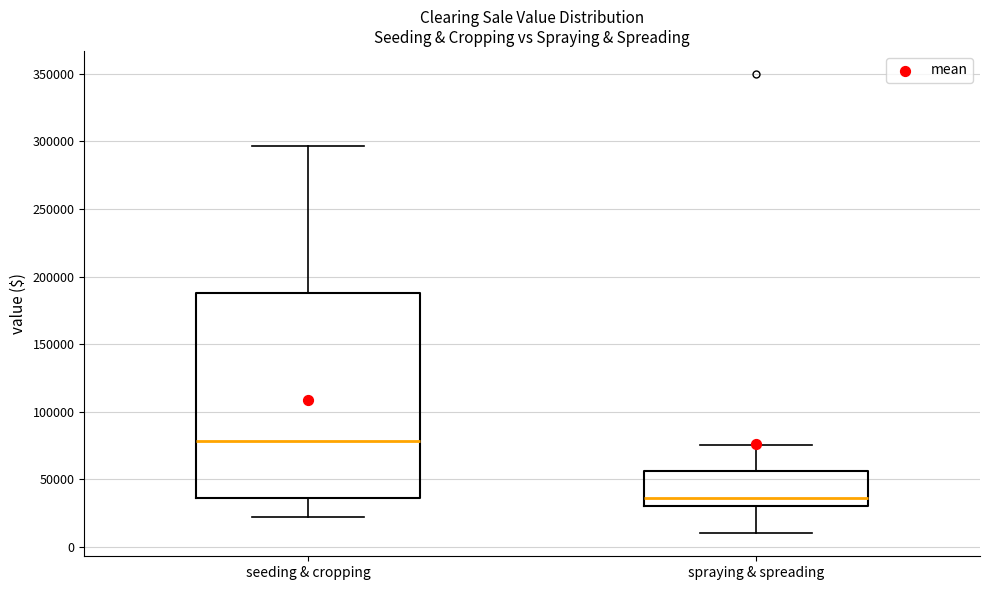

Reading left to right, read every box against the y-axis: the position of its median line, the range the box covers, and the ends of its whiskers. The values are not printed on the chart, so give them approximately, as read against the axis.

seeding & cropping: median 80000, box 35000 to 190000, whiskers 20000 to 295000
spraying & spreading: median 35000, box 30000 to 55000, whiskers 10000 to 75000